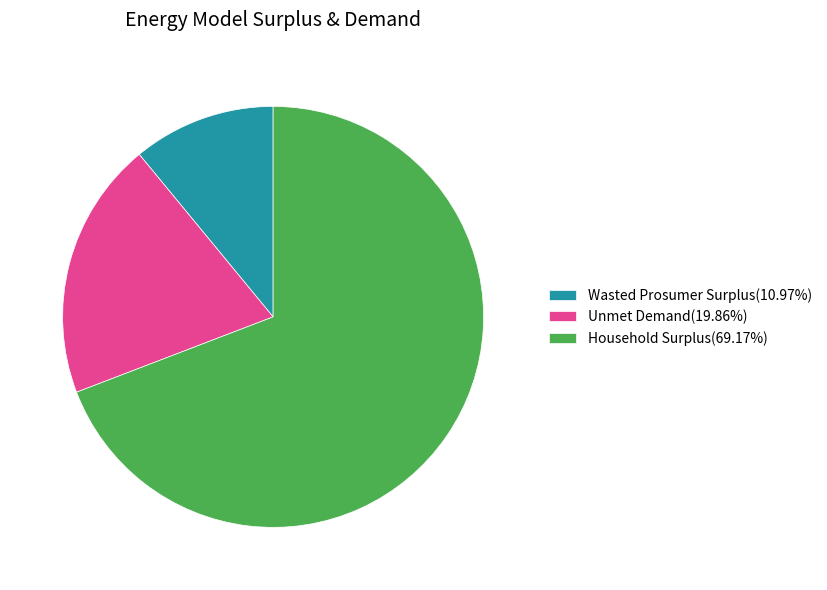

How many segments does this pie chart have?

3